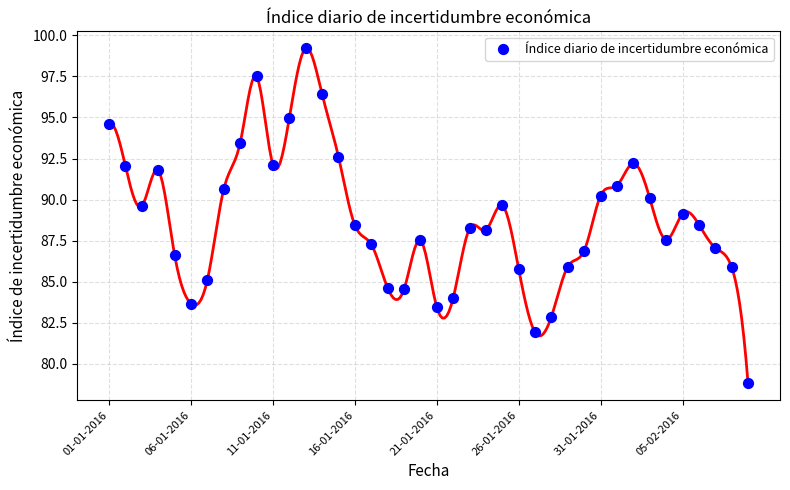

What is the range of Y values (max minus min)?

20.4